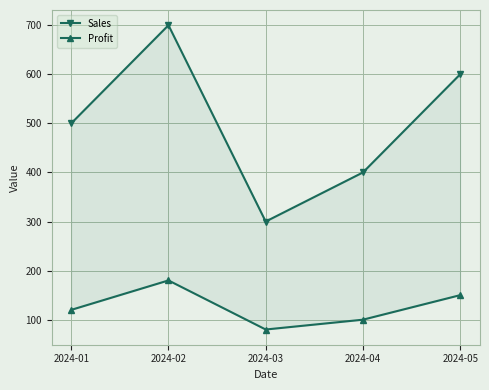

What is the spread (max minus min) of values at 2024-01?

380